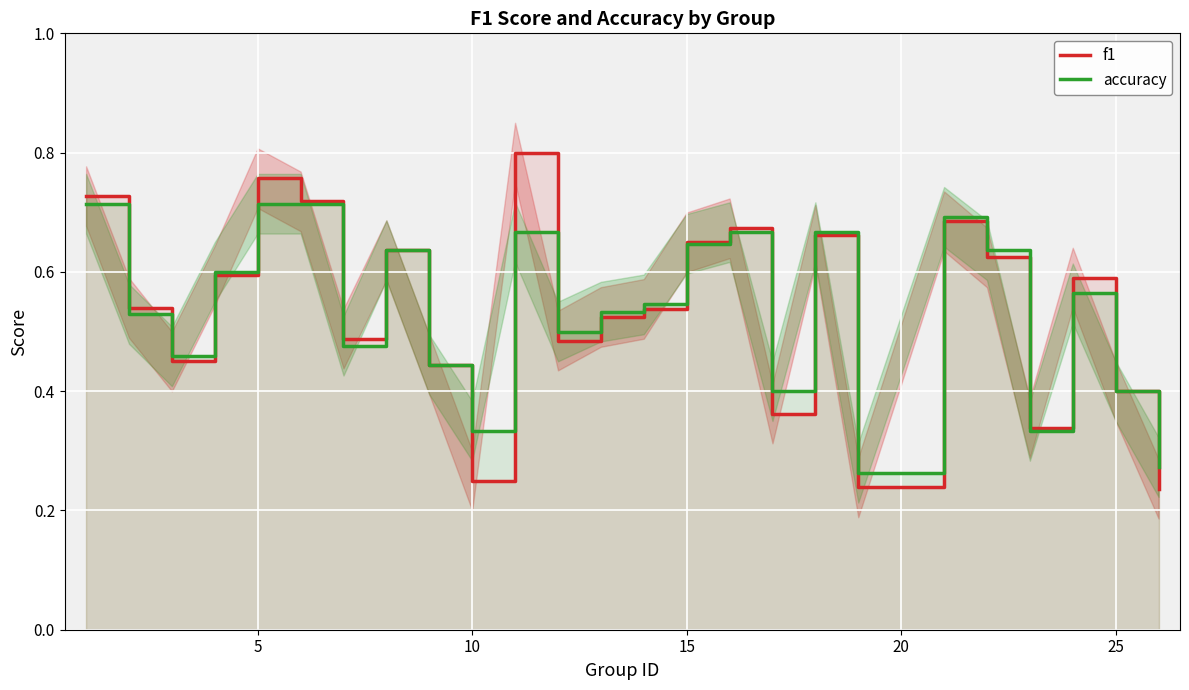

Rank the series by their average value, from lowest to highest.

accuracy, f1